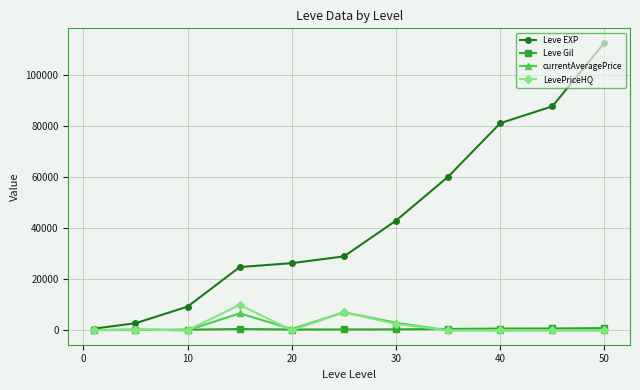

Which series has the largest range (max minus min)?

Leve EXP